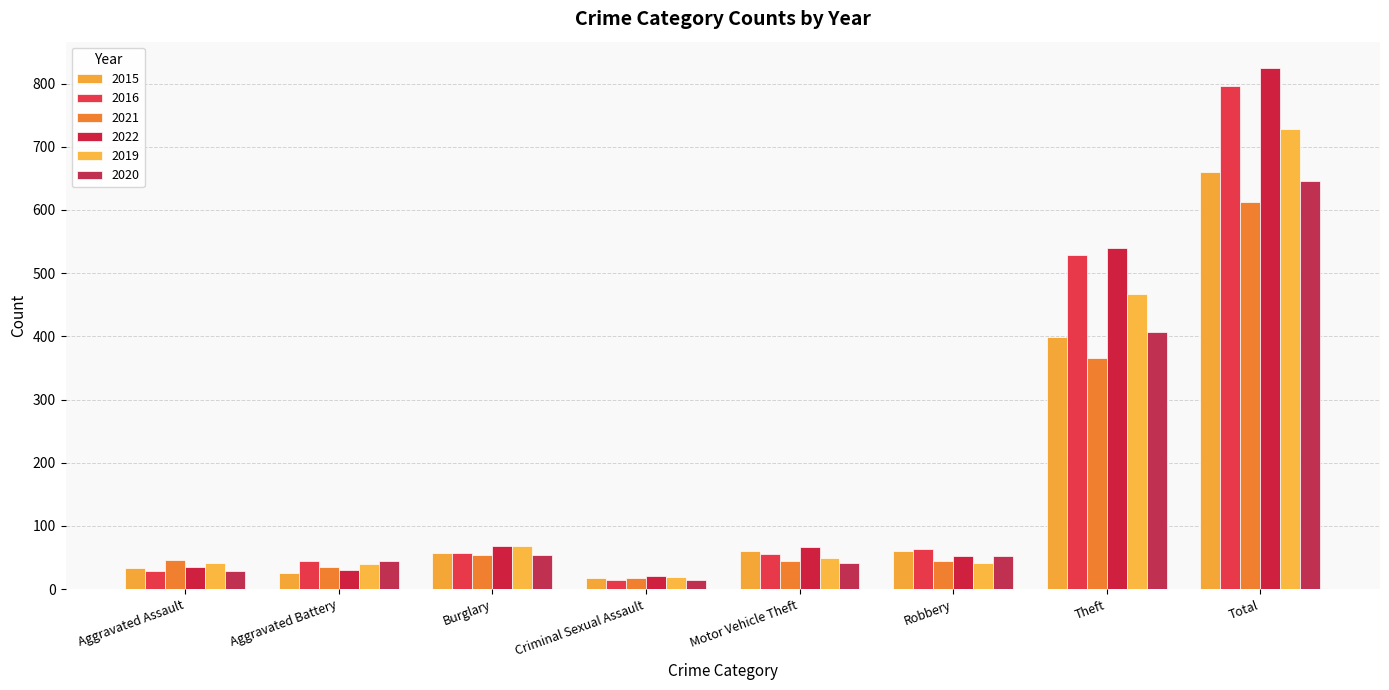

Reading left to right, transcribe all the data shown in this chart.

2015: Aggravated Assault=33	Aggravated Battery=26	Burglary=57	Criminal Sexual Assault=17	Motor Vehicle Theft=60	Robbery=60	Theft=399	Total=660
2016: Aggravated Assault=29	Aggravated Battery=45	Burglary=57	Criminal Sexual Assault=15	Motor Vehicle Theft=56	Robbery=63	Theft=528	Total=796
2021: Aggravated Assault=46	Aggravated Battery=35	Burglary=54	Criminal Sexual Assault=18	Motor Vehicle Theft=44	Robbery=44	Theft=365	Total=613
2022: Aggravated Assault=35	Aggravated Battery=31	Burglary=69	Criminal Sexual Assault=21	Motor Vehicle Theft=67	Robbery=52	Theft=540	Total=825
2019: Aggravated Assault=41	Aggravated Battery=40	Burglary=68	Criminal Sexual Assault=19	Motor Vehicle Theft=50	Robbery=41	Theft=467	Total=728
2020: Aggravated Assault=28	Aggravated Battery=44	Burglary=54	Criminal Sexual Assault=15	Motor Vehicle Theft=41	Robbery=52	Theft=407	Total=645